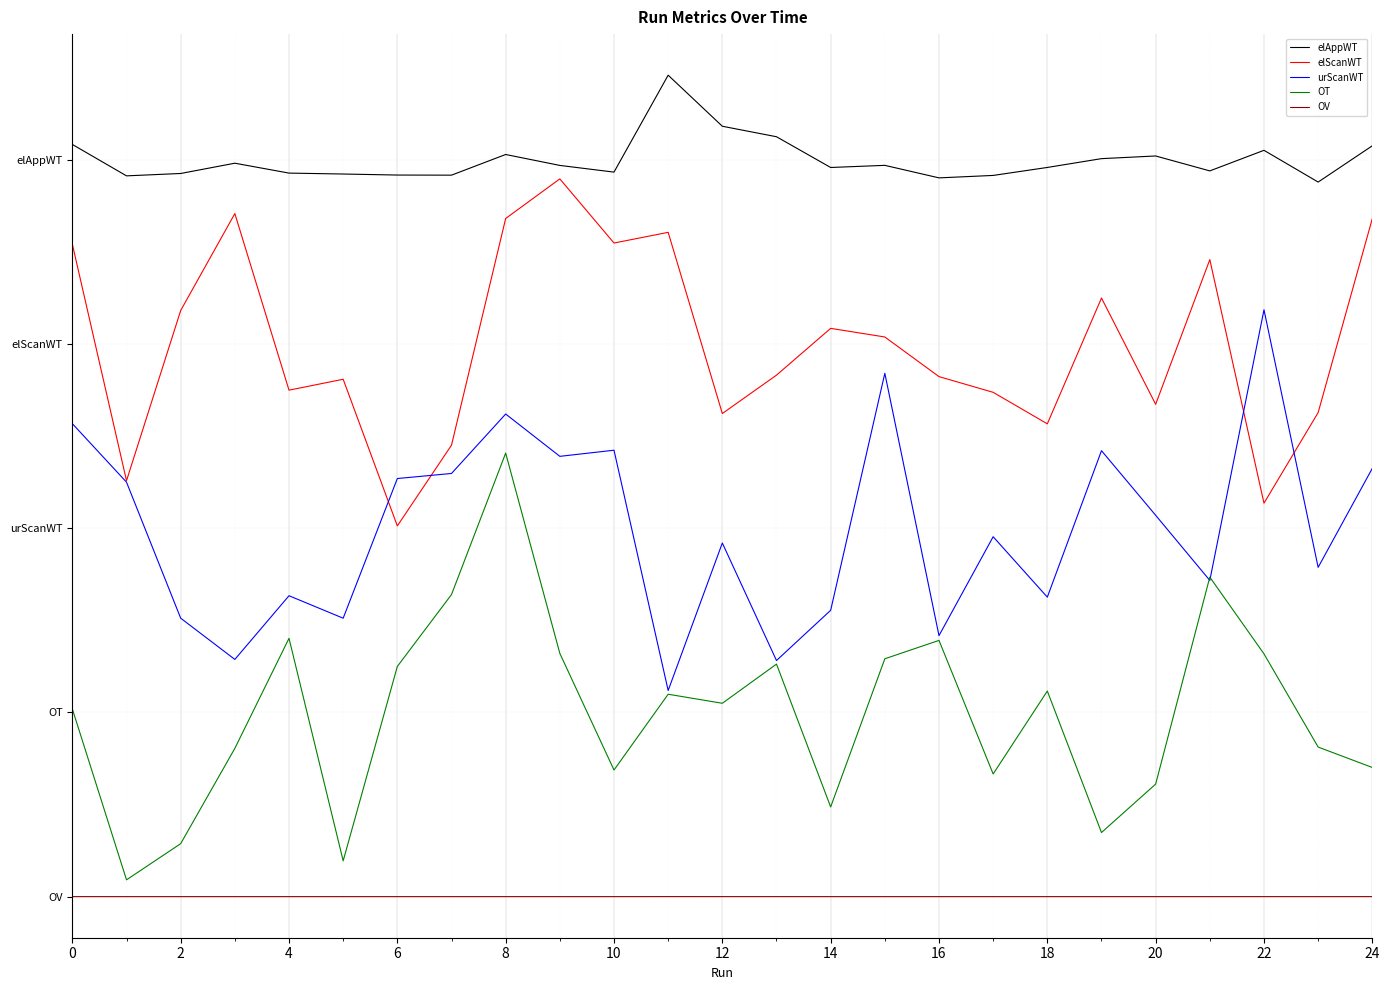

List the series in order of their peak value, lowest first.

OV, OT, urScanWT, elScanWT, elAppWT